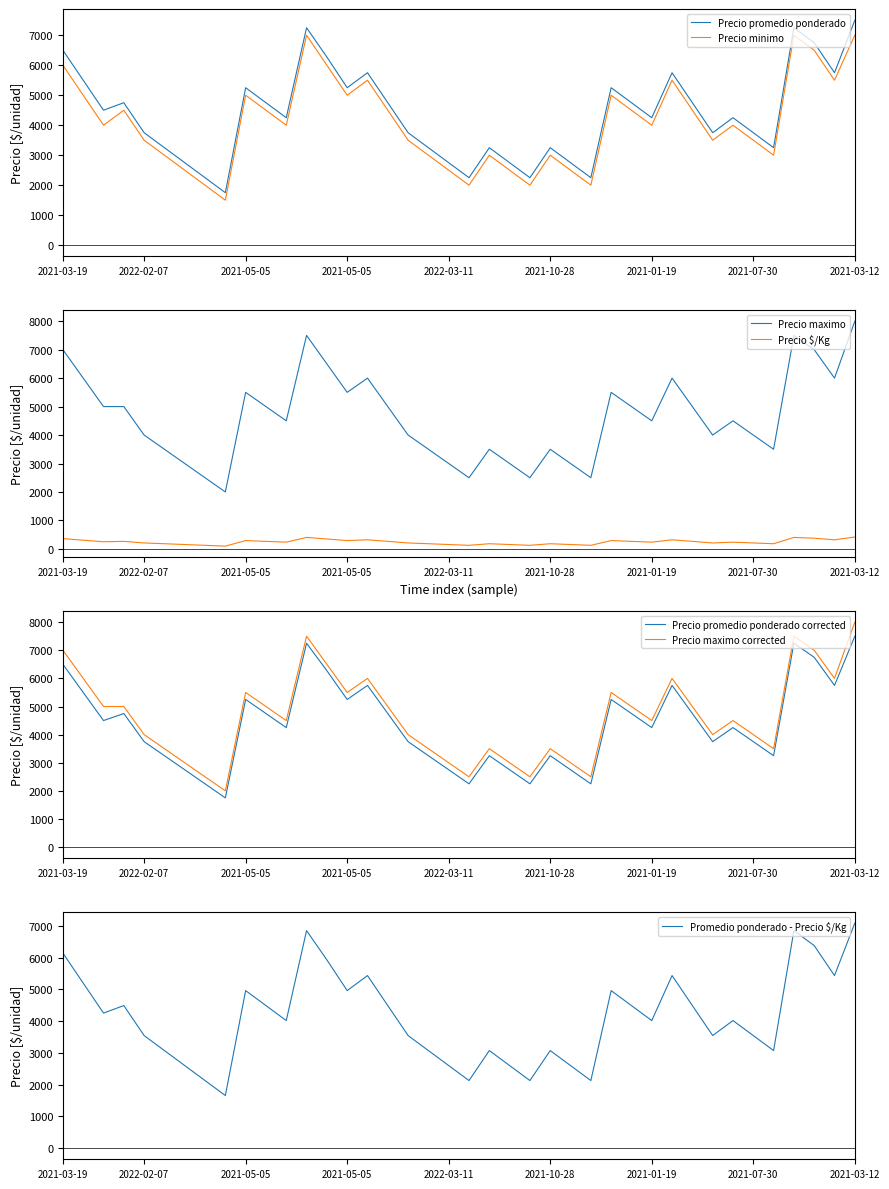

What is the total value across all series at 2021-07-30?

17569